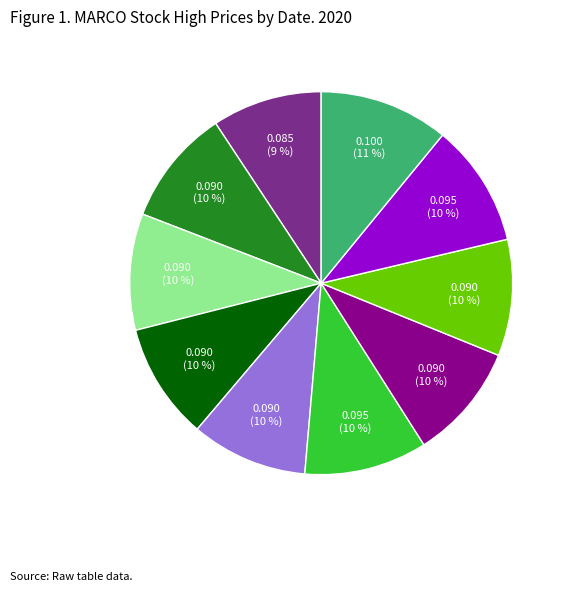

Is there a majority slice in this chart?

No